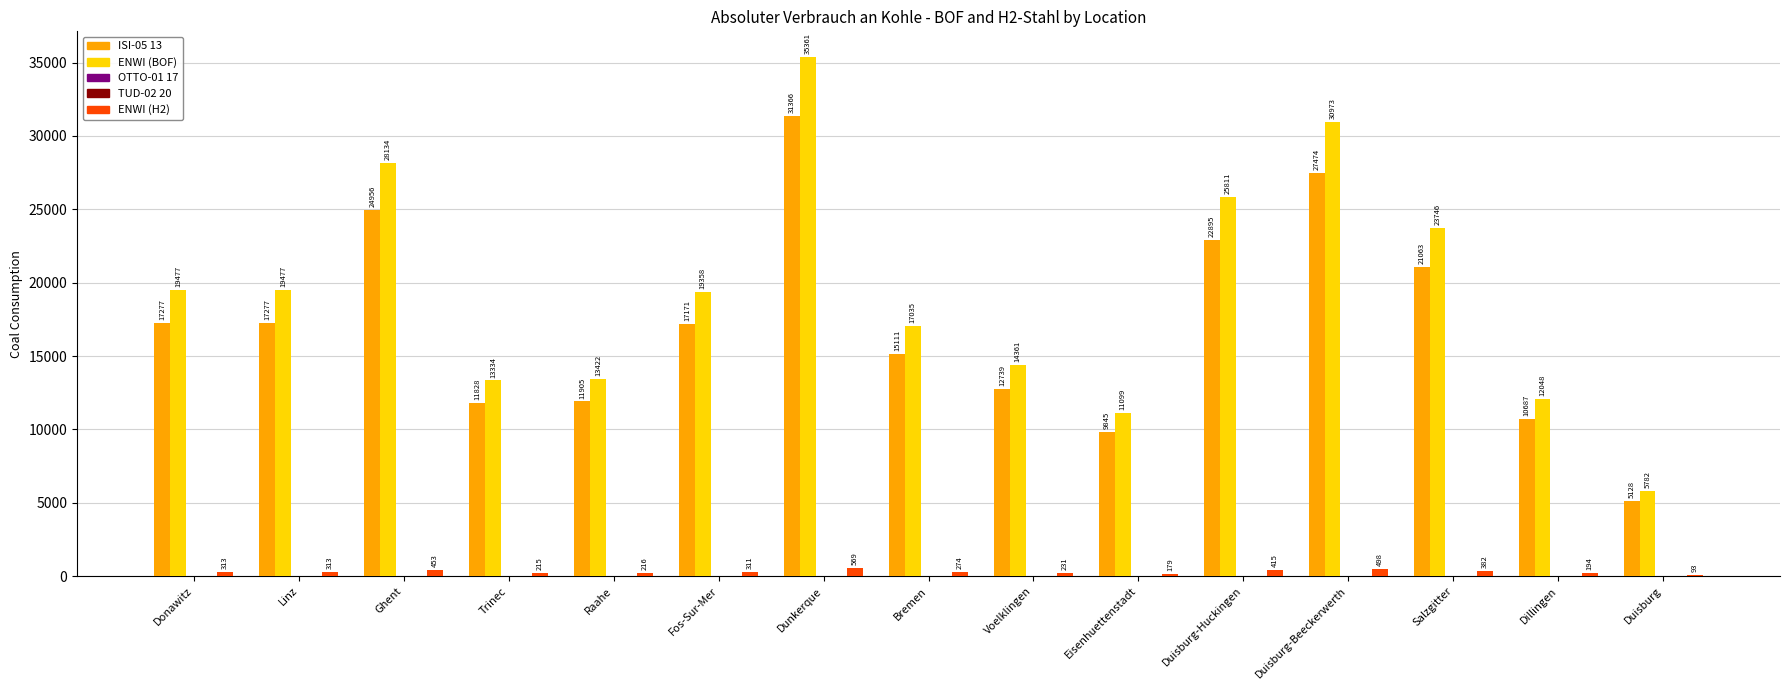

What is the lowest value of the ENWI (BOF) series?

5781.6